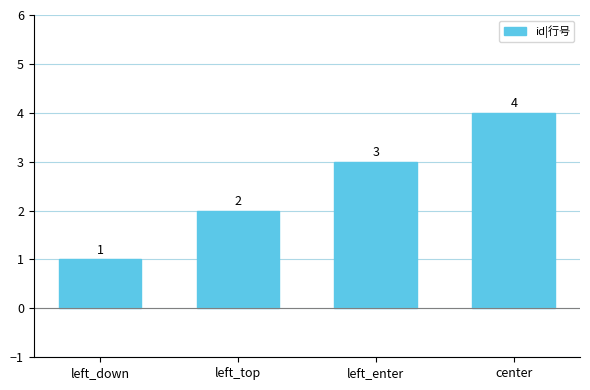

How many categories are shown in the chart?

4